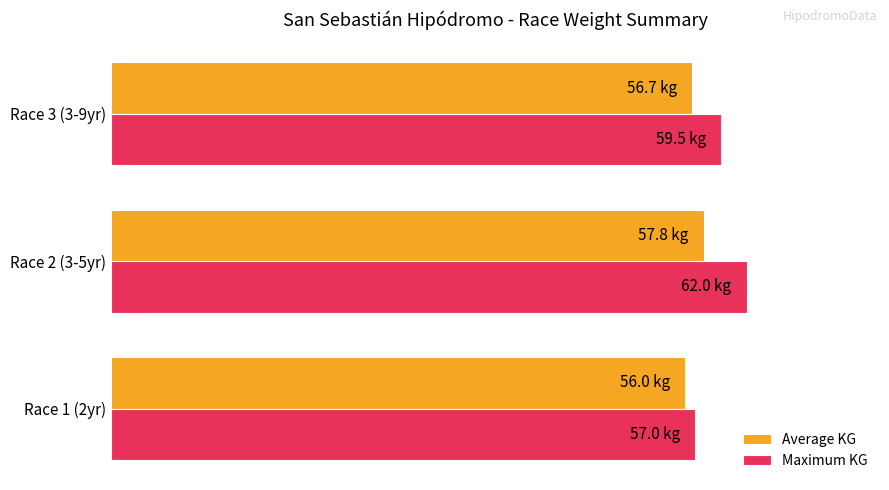

At which category does the chart reach its peak across all series?

Race 2 (3-5yr)